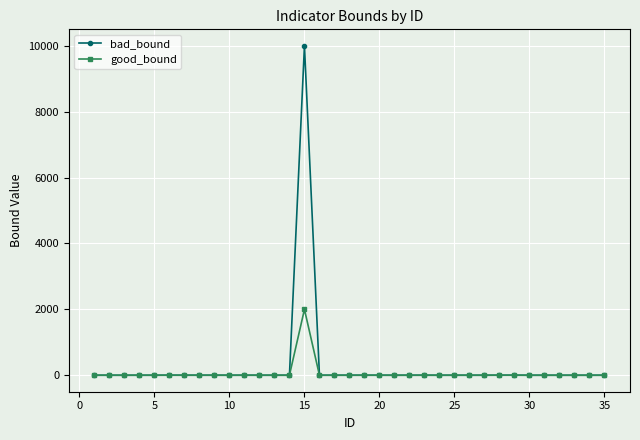

What are all the series names shown in the legend?

bad_bound, good_bound